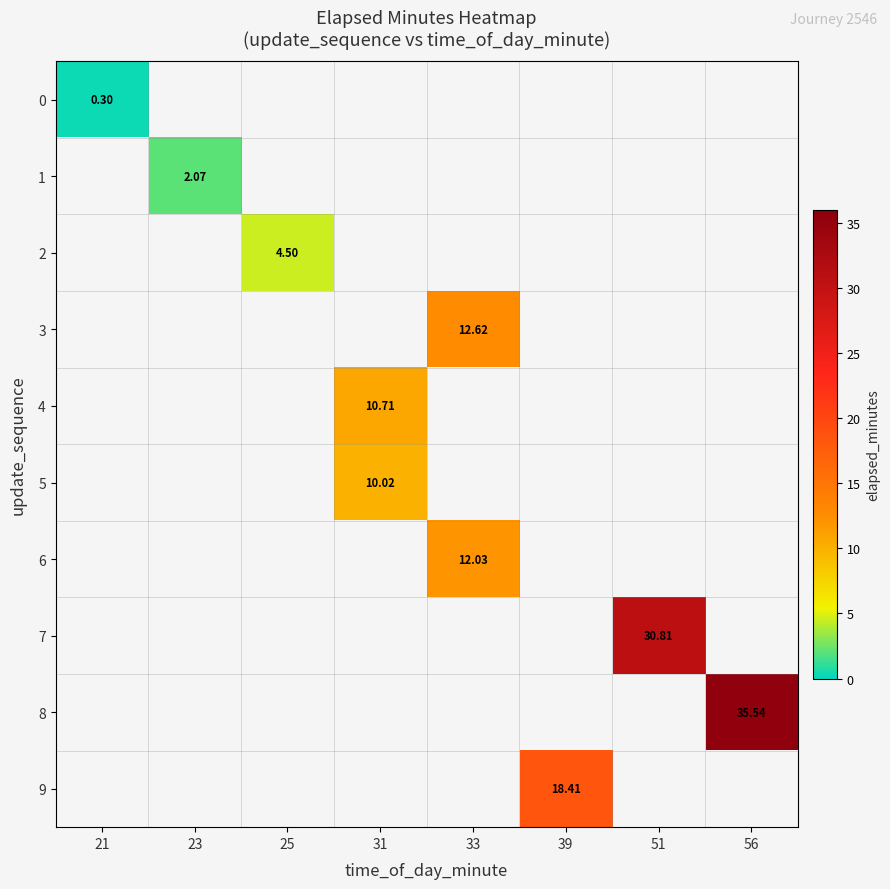

Where does the 6 series first go above 12?

33